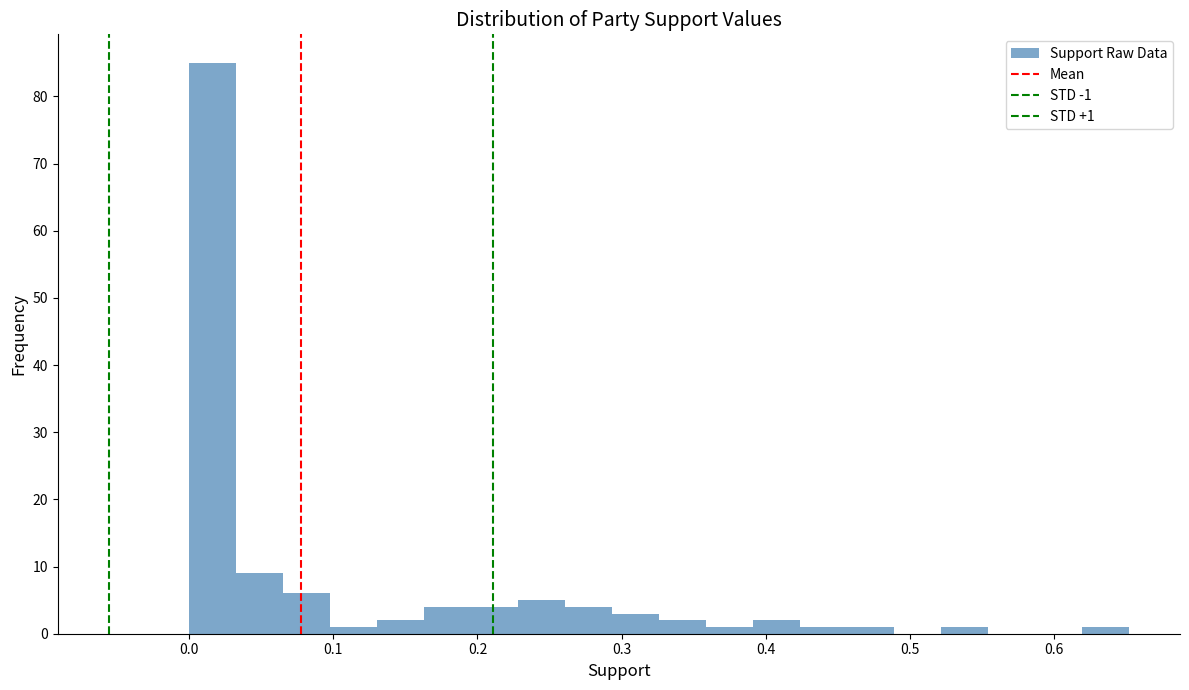

Around what value on the x-axis is the tallest bar? Give the approximate position of its centre, as read against the axis.

0.02